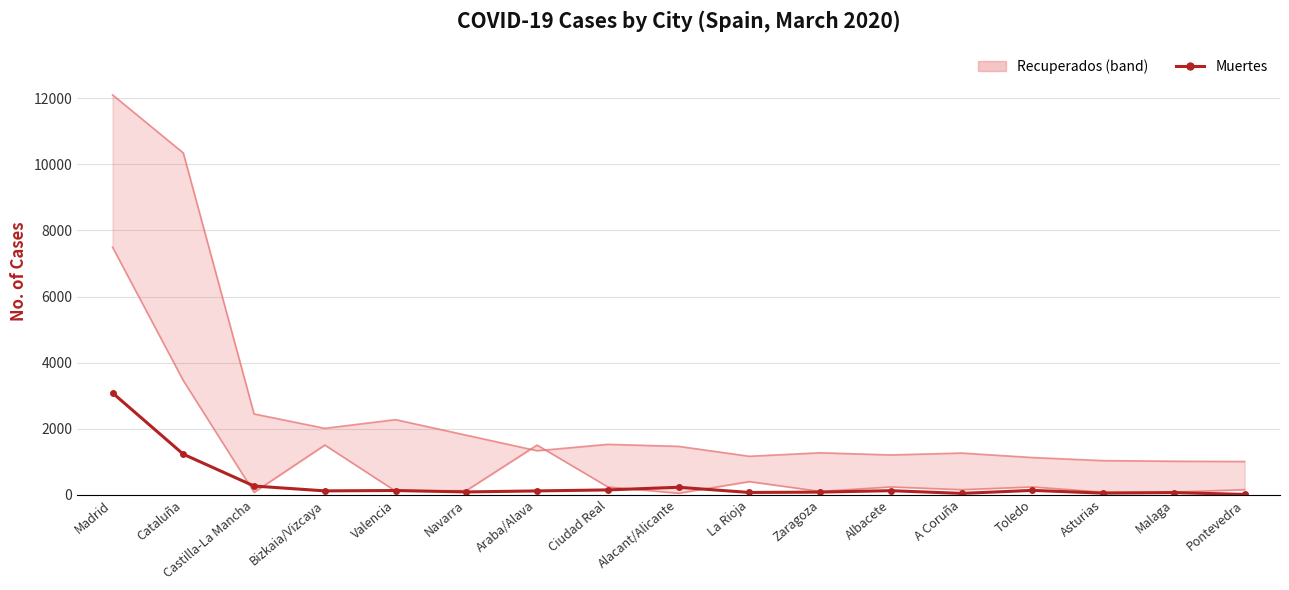

Is it true that Muertes equals 79 at Zaragoza?

True